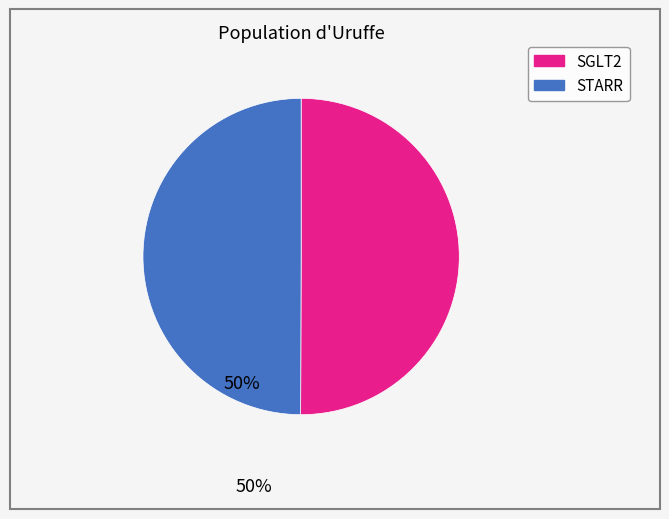

Is it true that SGLT2 is 50% of the pie?

True